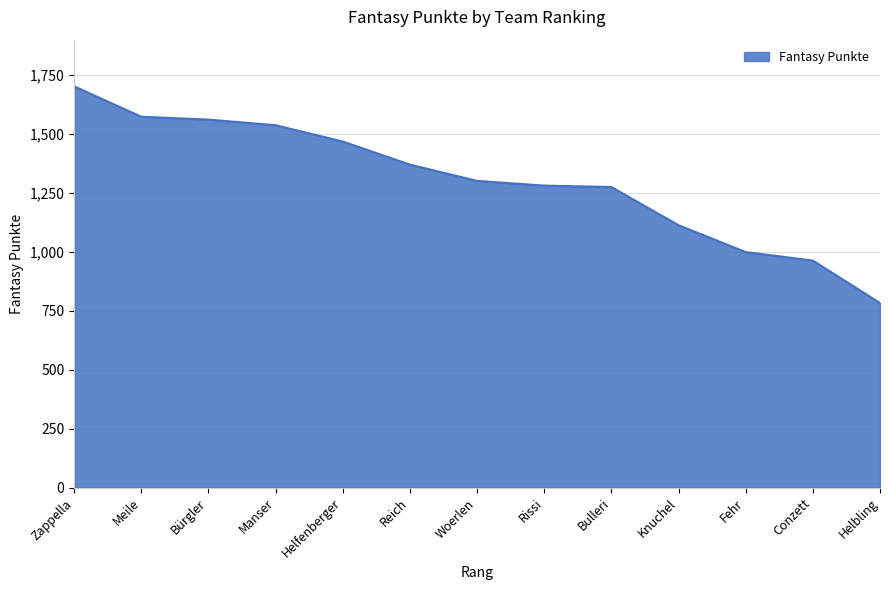

What value does the data have at Bürgler, to the nearest 50?

1550